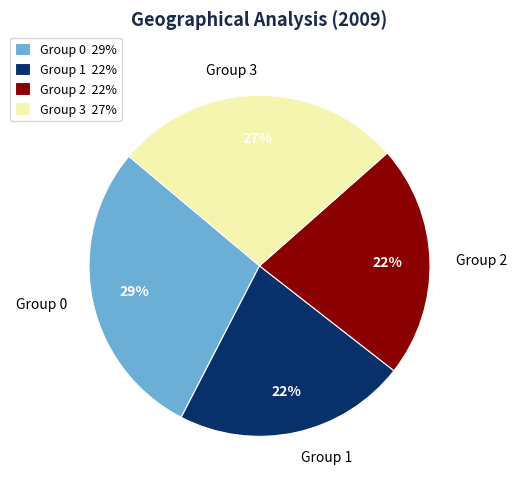

What percentage is the Group 0 slice, to the nearest percent?

29%